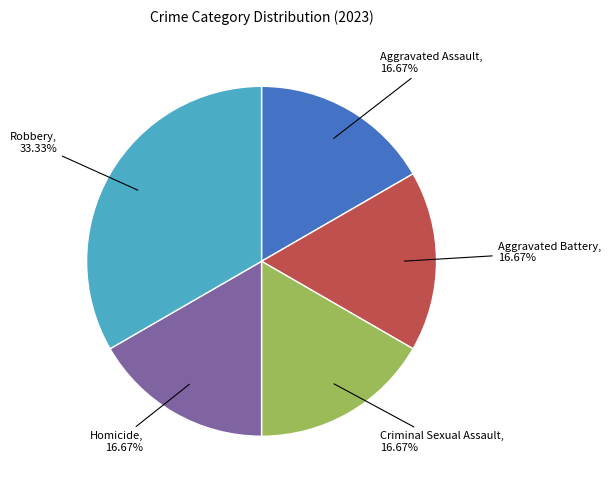

Is there any slice that represents more than half of the pie?

No